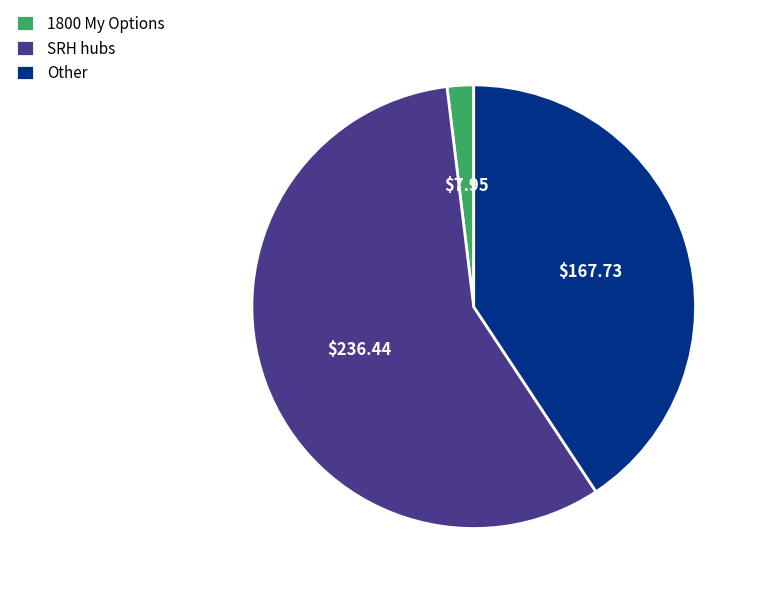

Which slice is the largest?

SRH hubs